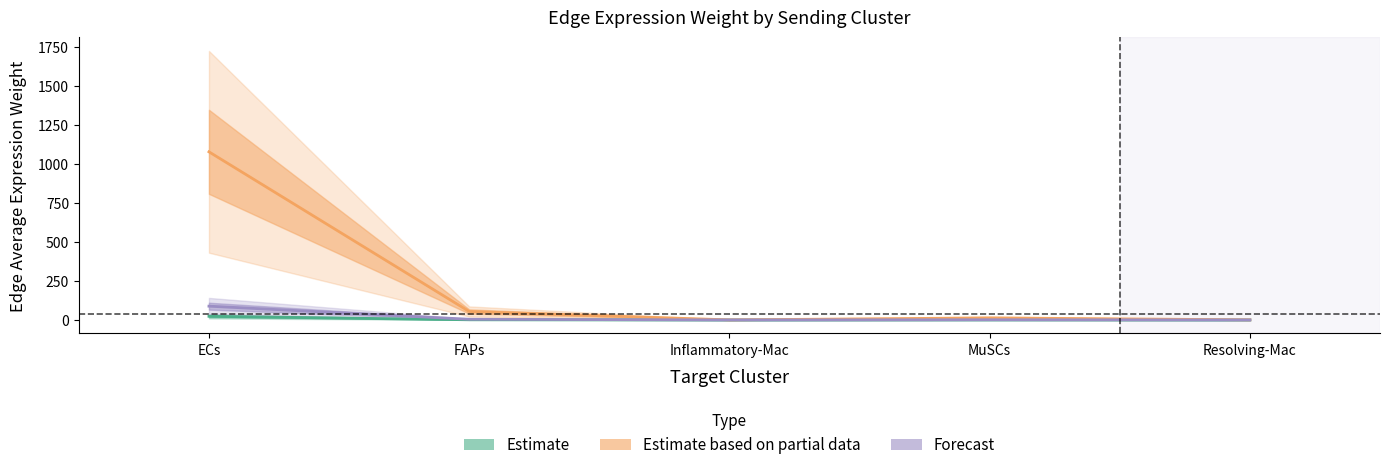

What position from the right is FAPs?

4